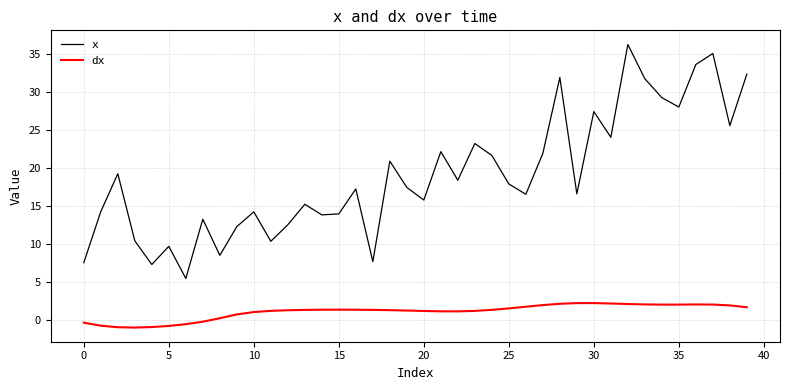

What is the difference between the maximum and second lowest values in the x series?

28.9